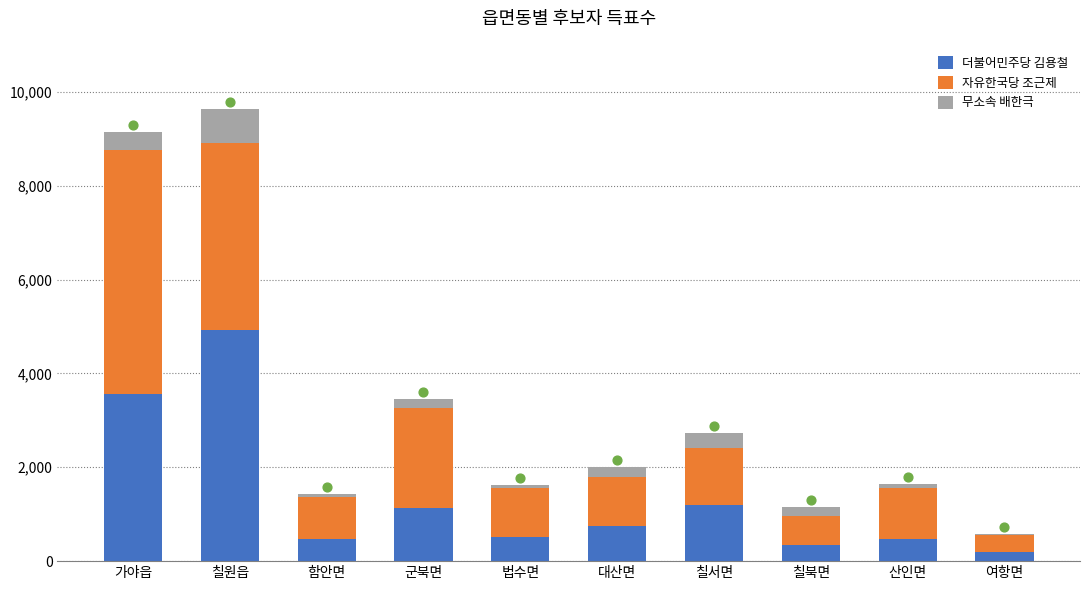

At which category is the sum across all series the highest?

칠원읍